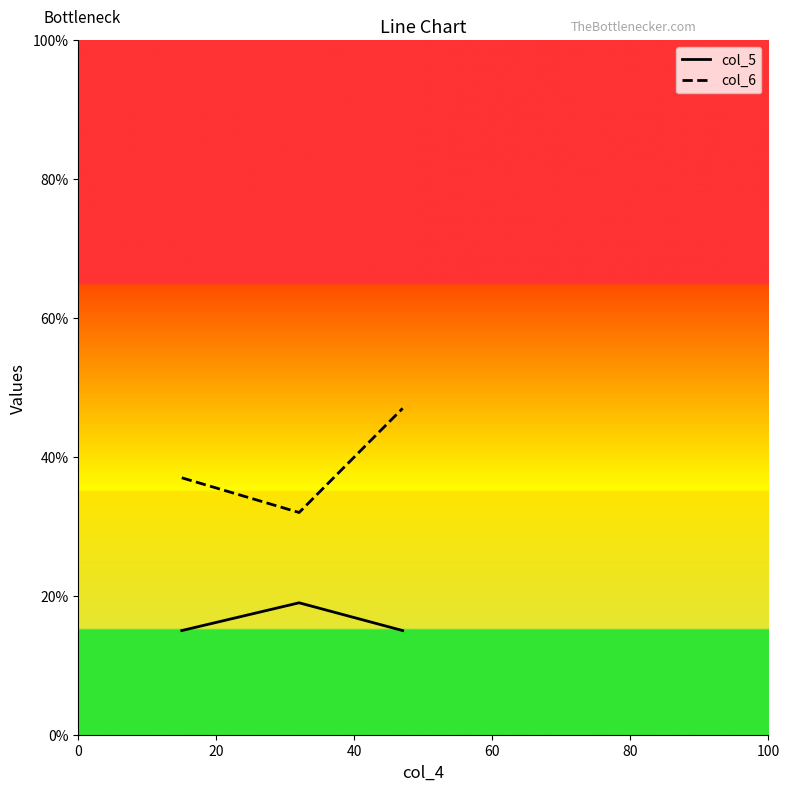

At how many categories does at least one series exceed 22?

3